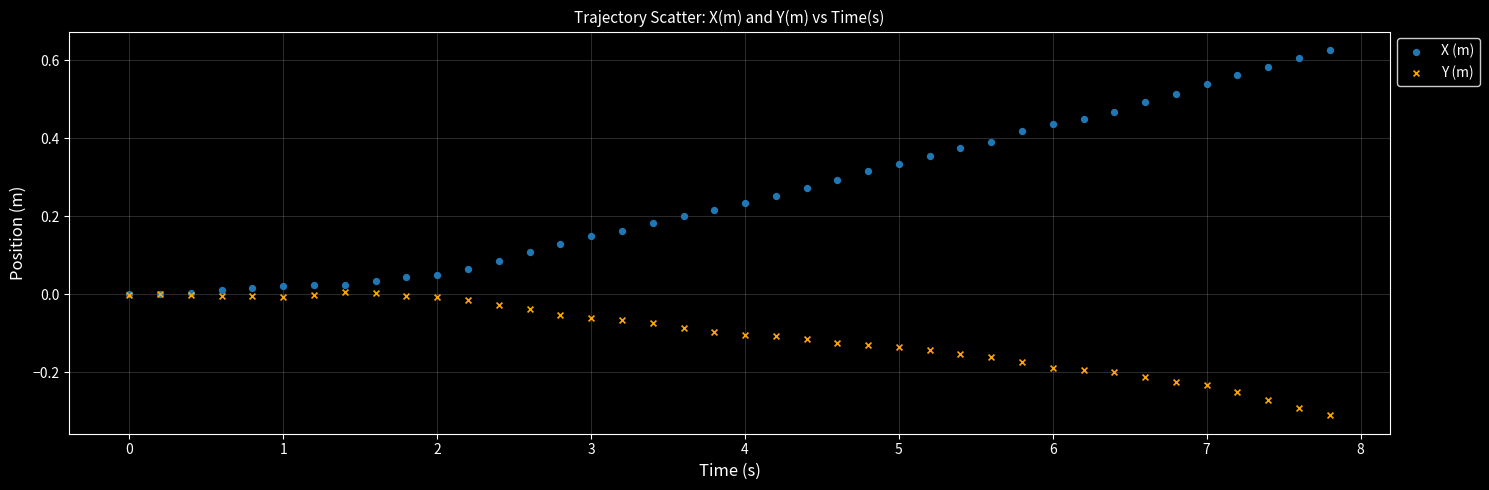

Which series contains the highest Y value?

X (m)